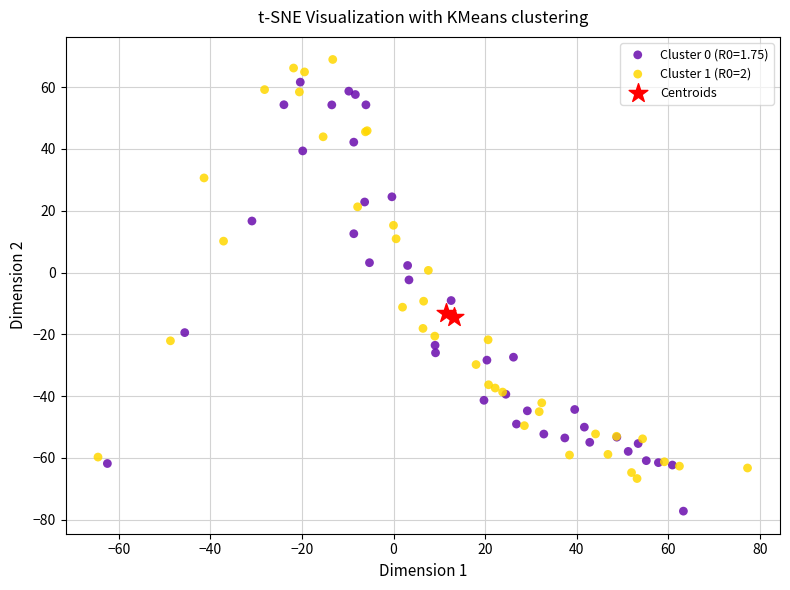

Which series contains the lowest Y value?

Cluster 0 (R0=1.75)